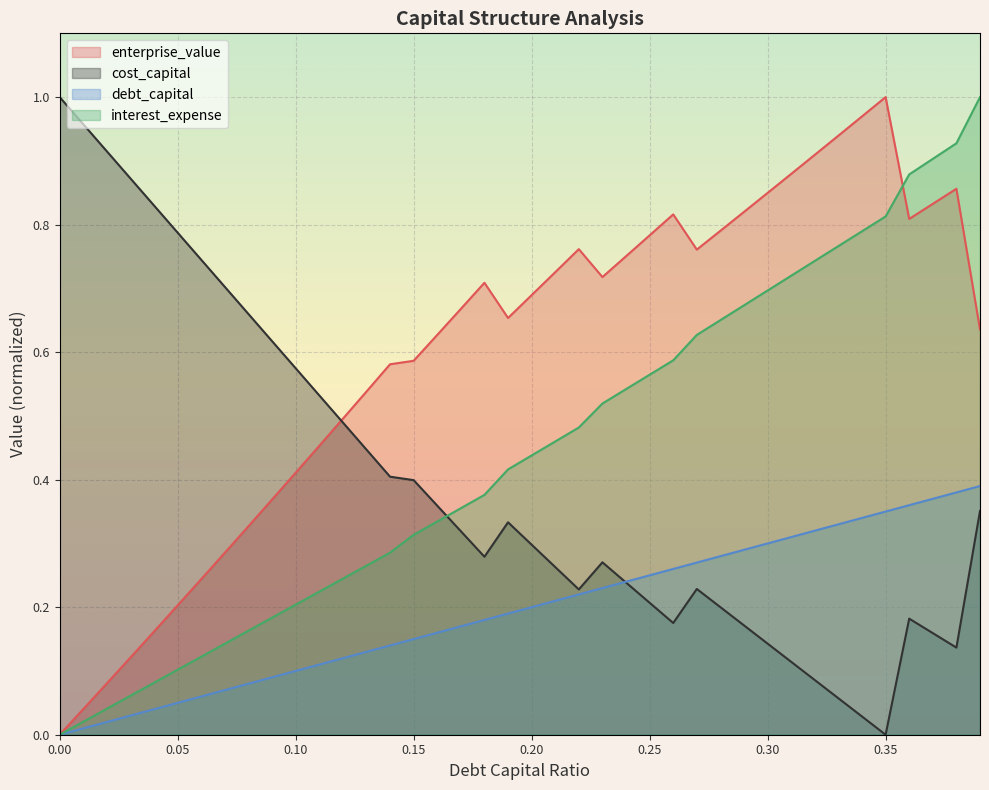

What are all the series names shown in the legend?

enterprise_value, cost_capital, debt_capital, interest_expense